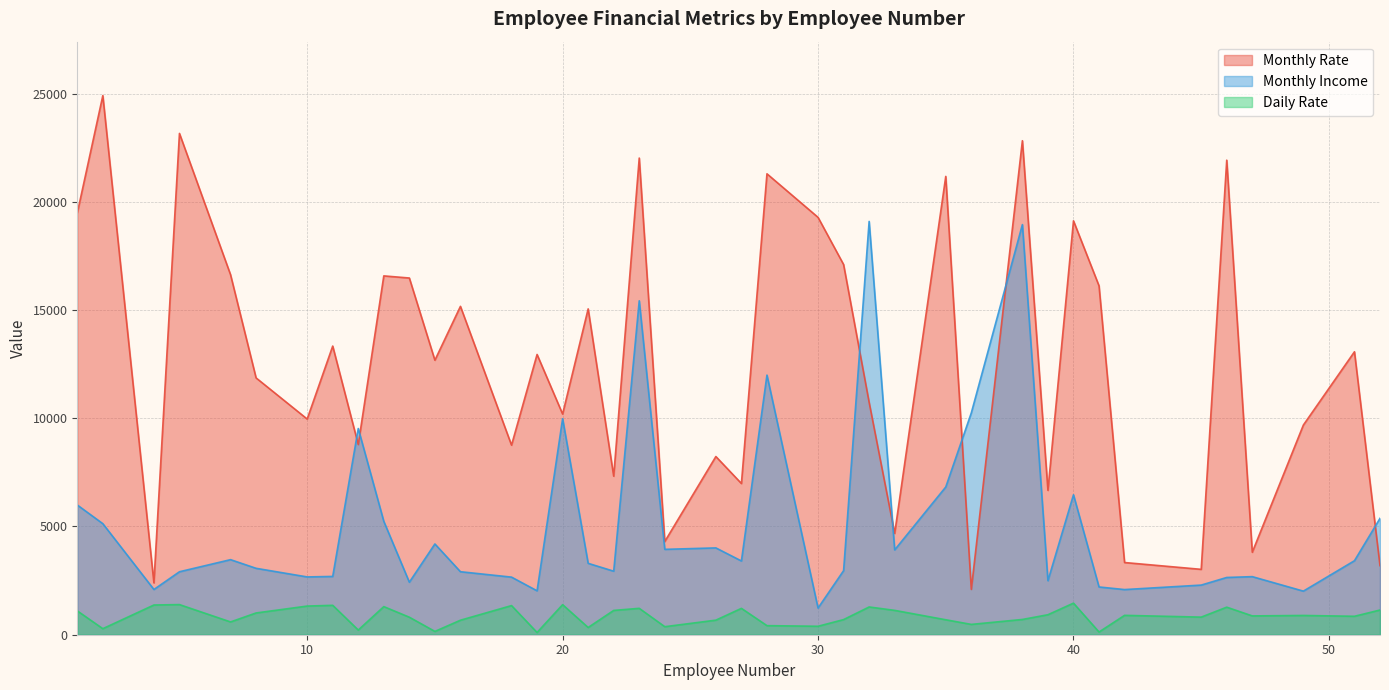

At which category does Monthly Rate reach its first local peak?

2